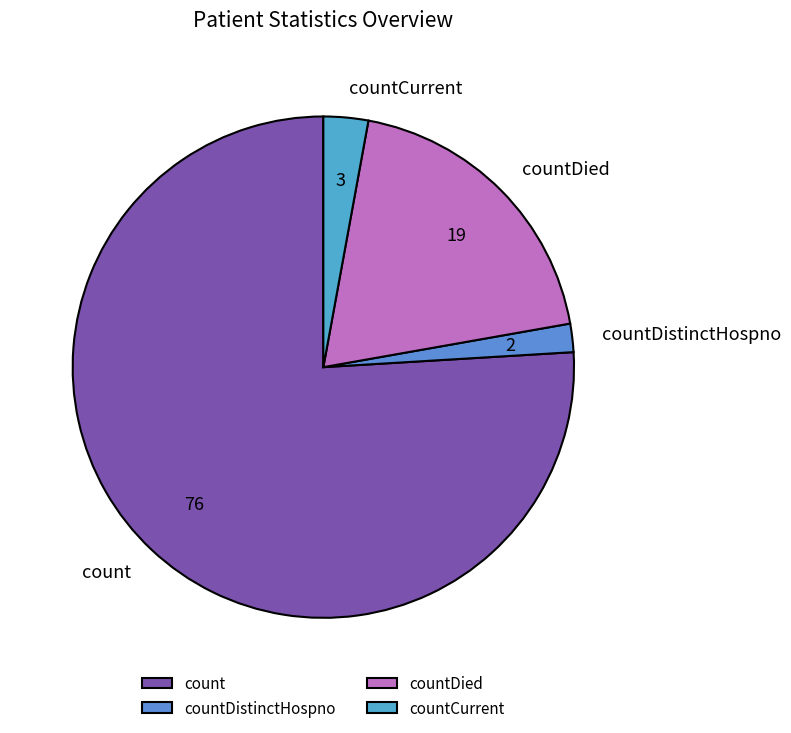

Which has a higher value, countCurrent or countDied?

countDied